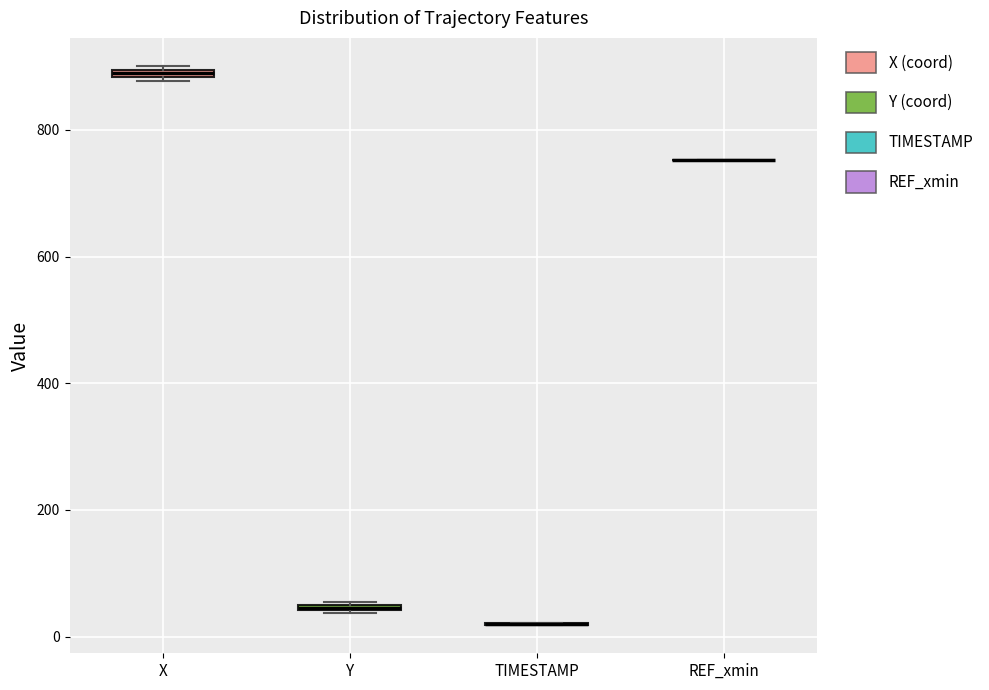

Where is the lower edge of the box for Y on the y-axis? The values are not printed on the chart, so give them approximately, as read against the axis.

40